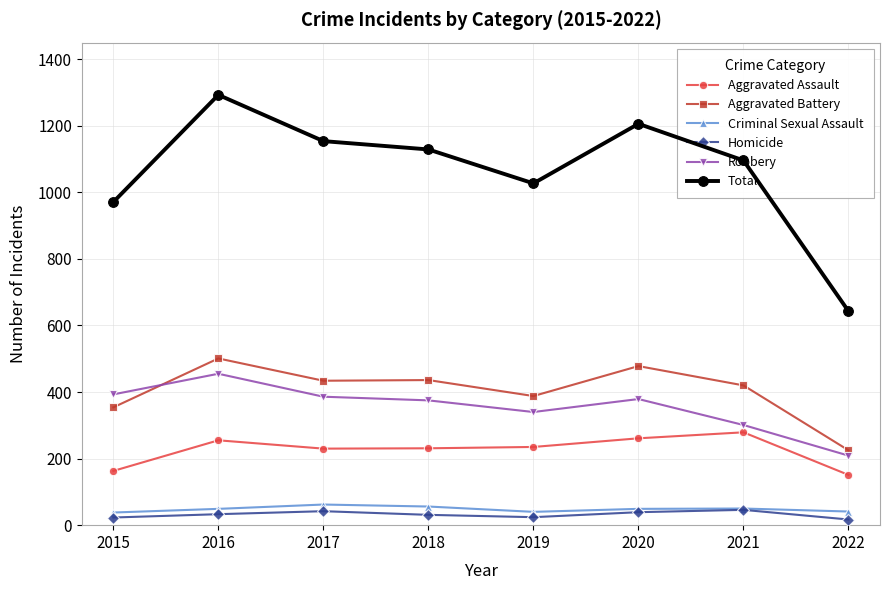

What is the approximate value of Homicide at 2018?

31